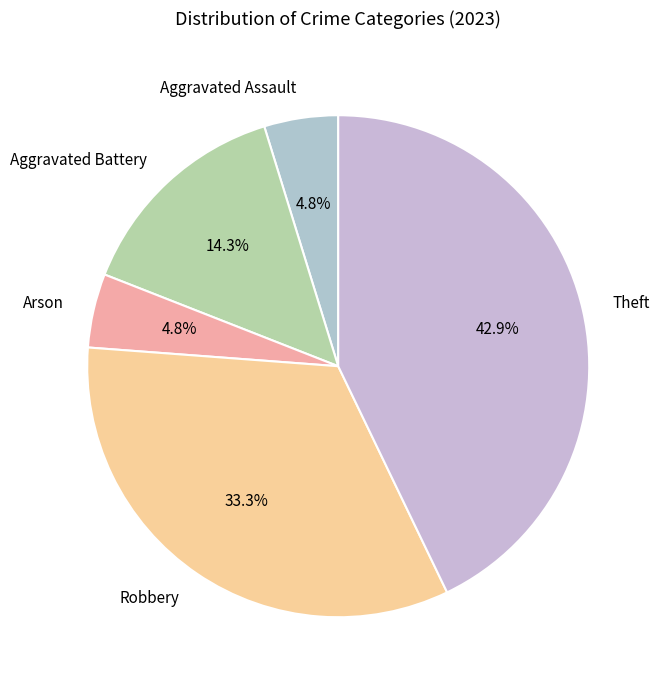

Combined, do Aggravated Battery and Robbery account for over 50%?

No